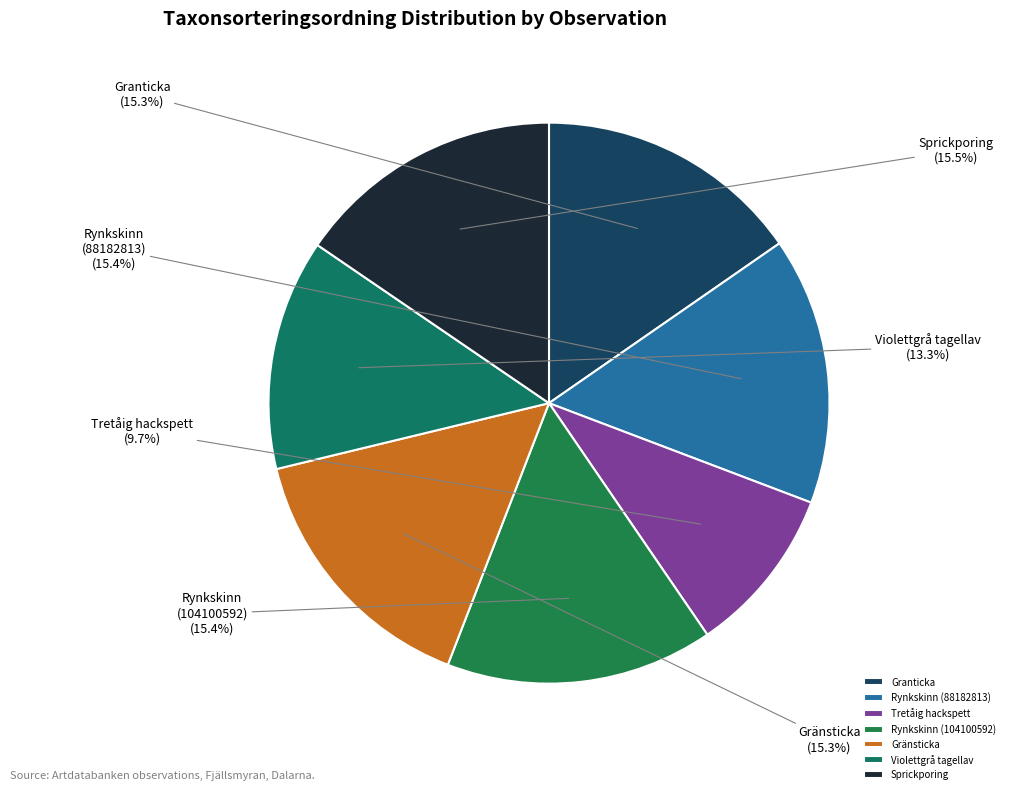

To the nearest percent, what is the difference between the largest and smallest slice percentages?

6%